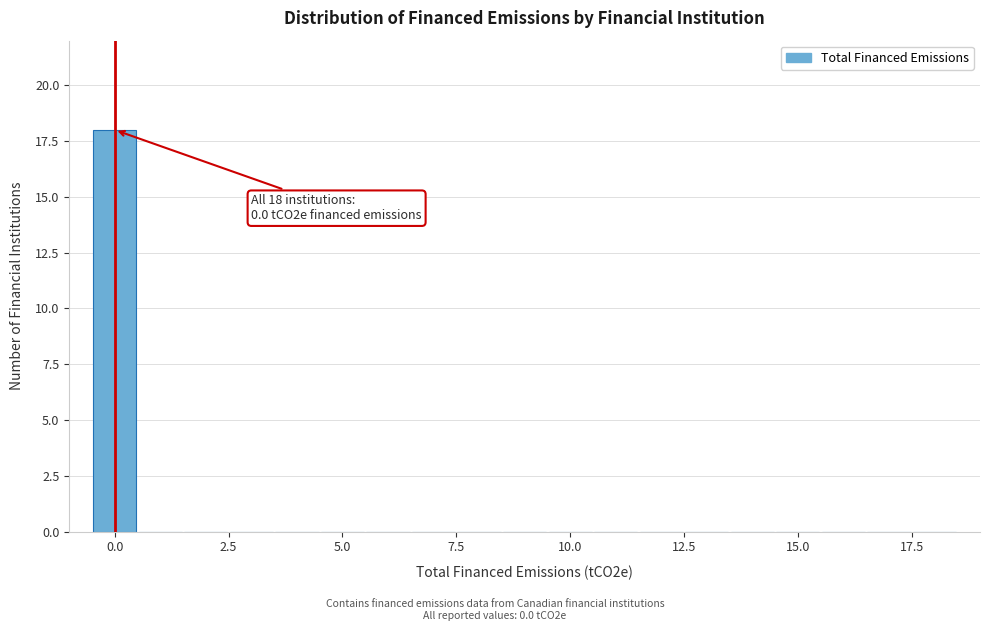

Read against the x-axis, roughly where is the centre of the tallest bar?

0.0